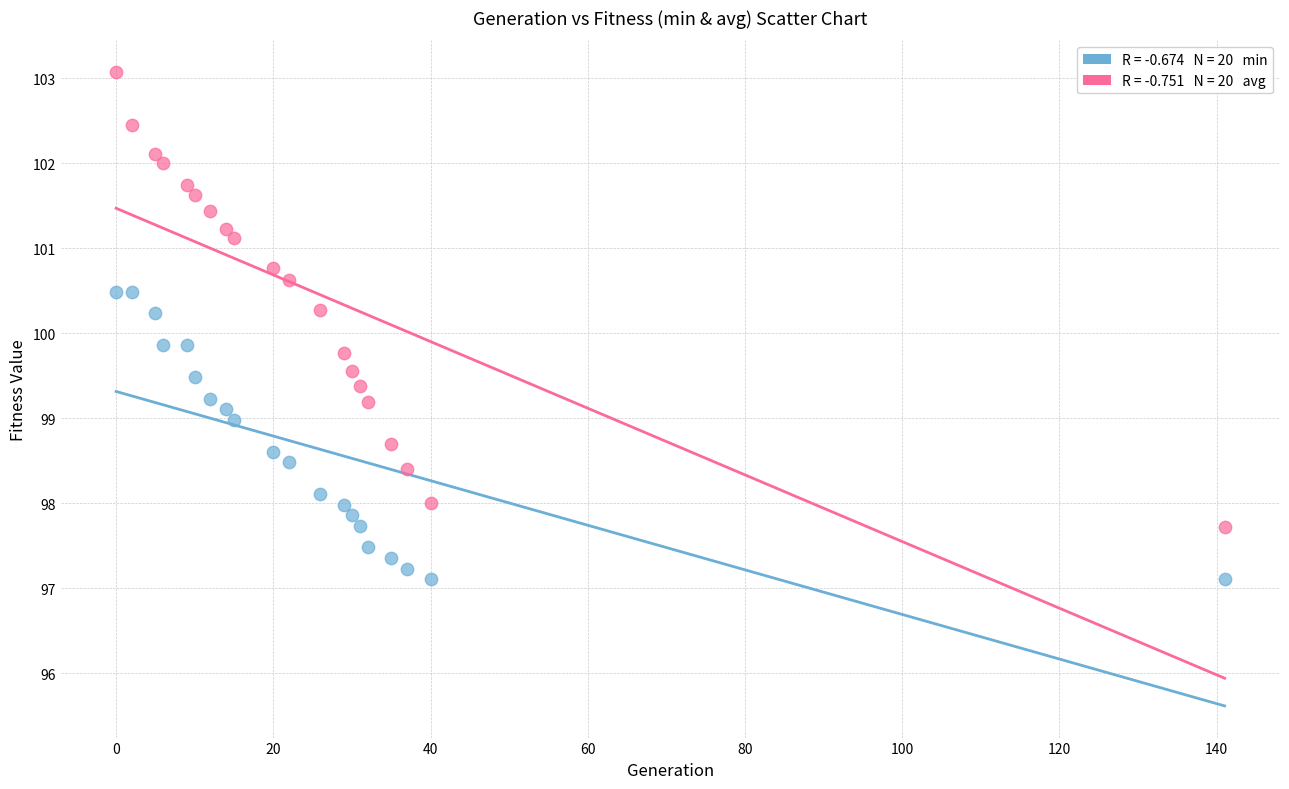

Across all data points, what is the range of Y values (max minus min)?

6.0